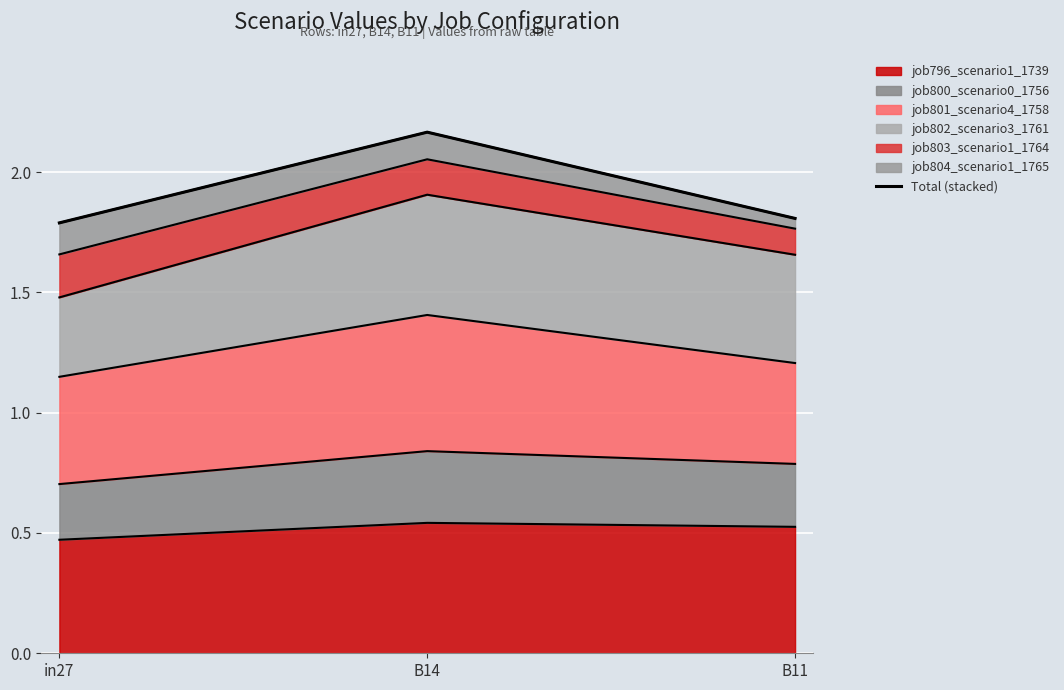

What is the sum of all values?

5.8